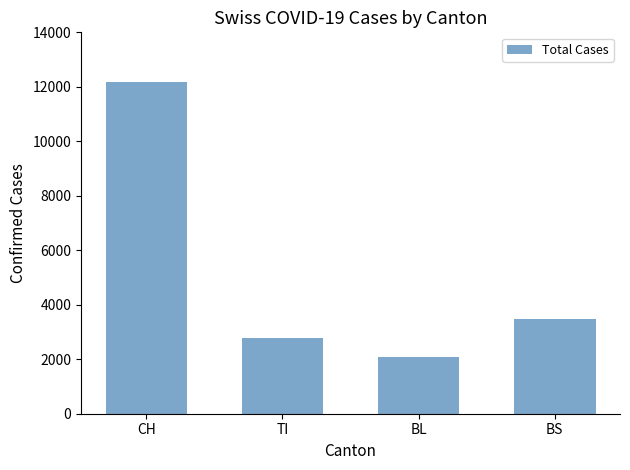

Which label corresponds to the smallest value in the chart?

BL